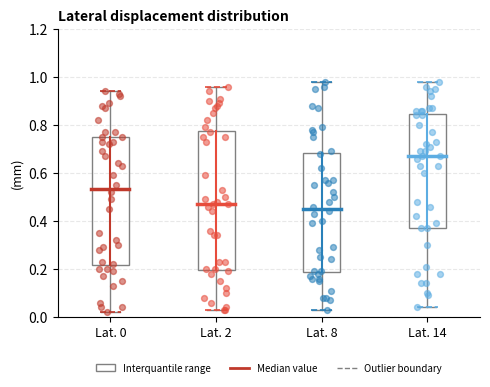

Which box is the tallest, from its lower edge to its upper edge?

Lat. 2